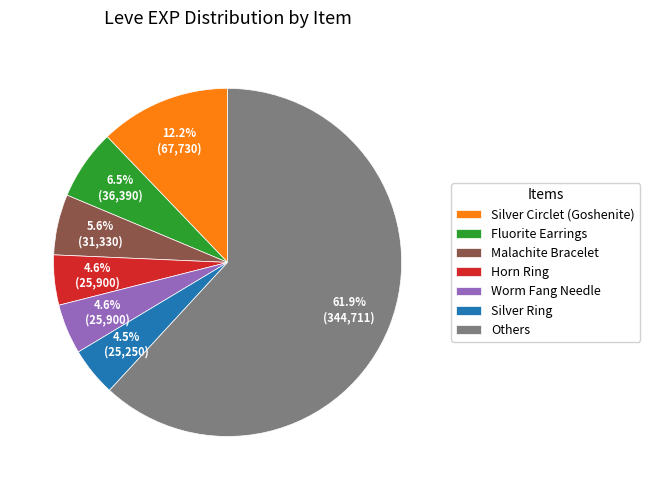

Is there any slice that represents more than half of the pie?

Yes